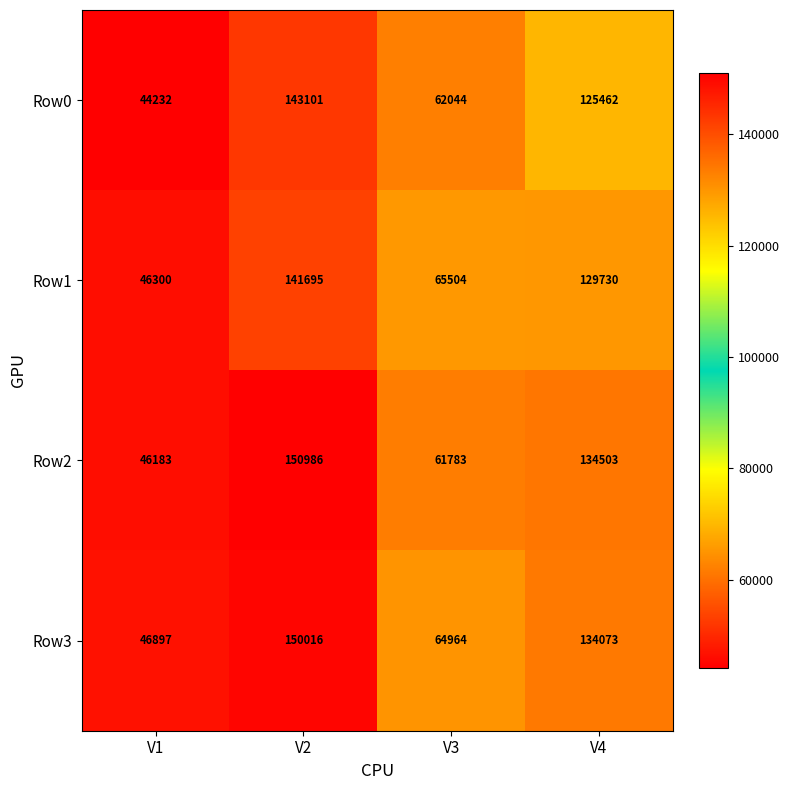

At which category is the sum across all series the highest?

V2